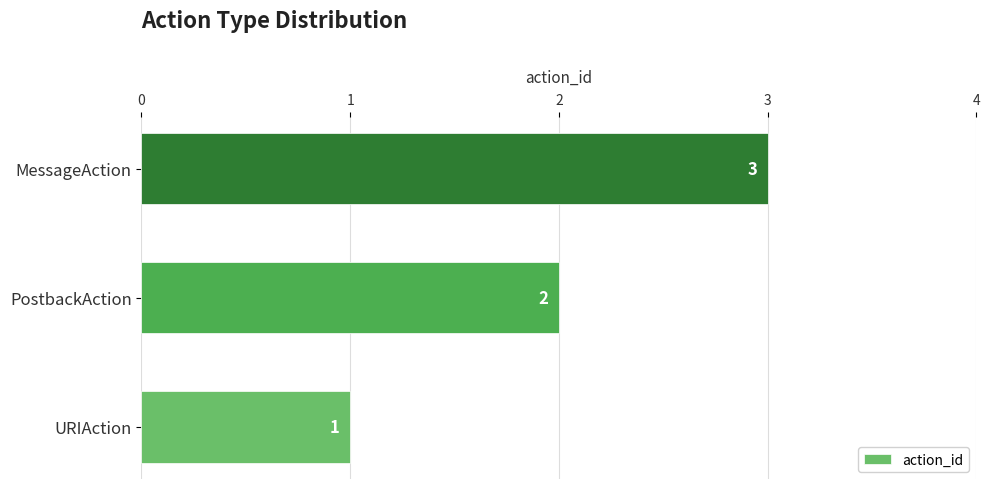

Which category has the lowest value across all series?

URIAction